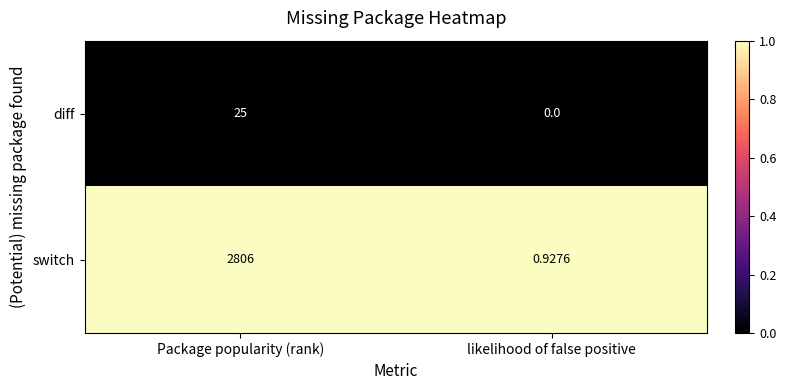

What is the total value across all series at Package popularity (rank)?

2831.0